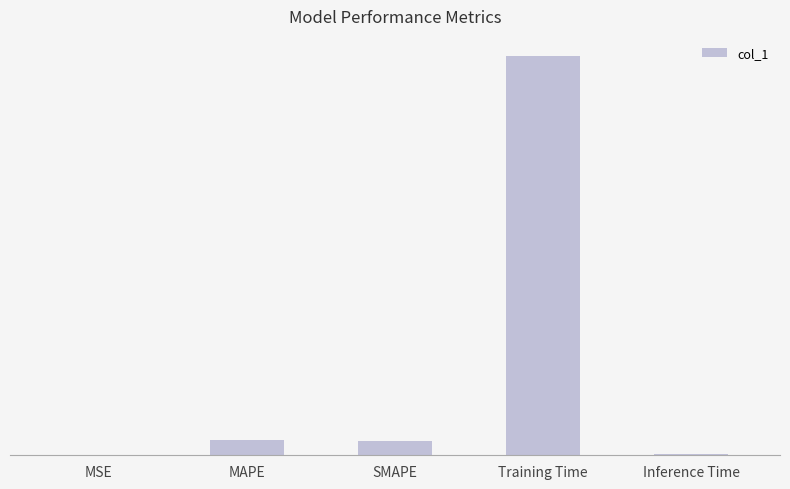

Reading left to right, extract all data points from this chart.

0.0	0.1	0.1	3.4	0.0